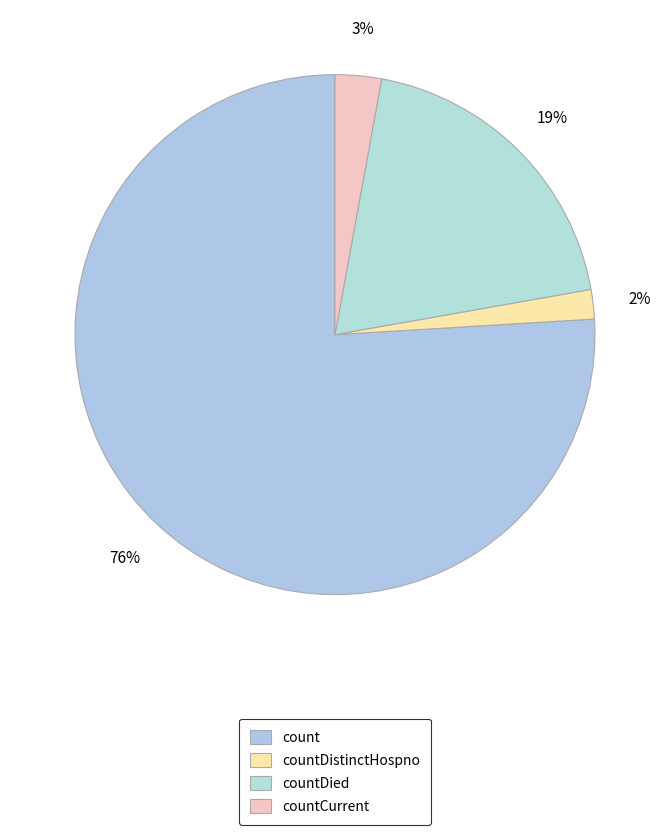

Which category has the smallest portion of the pie?

countDistinctHospno